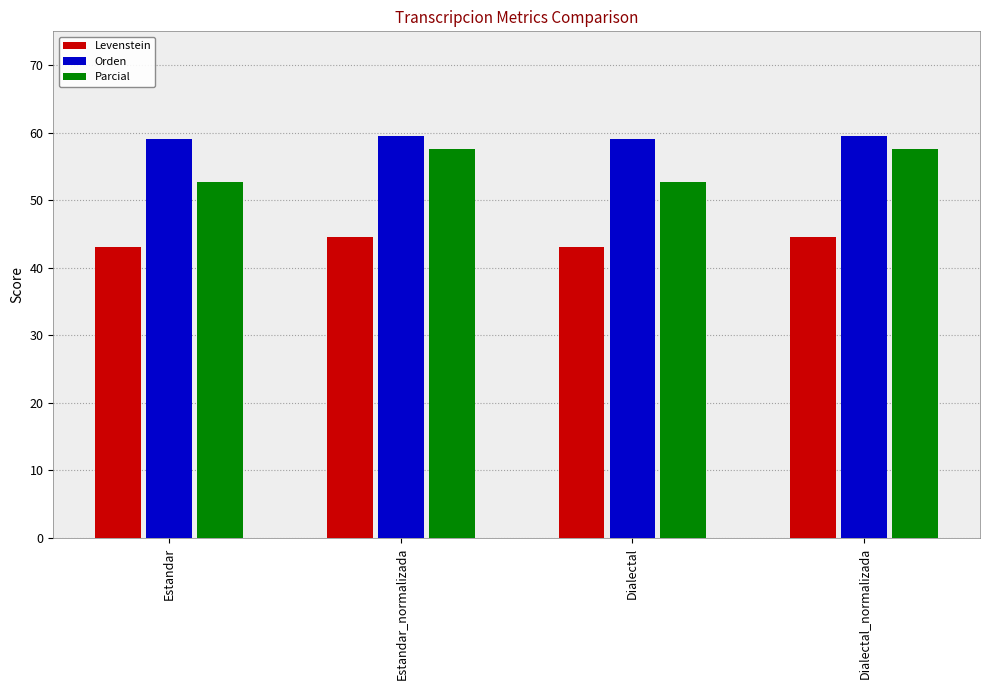

What position from the right is Dialectal_normalizada?

1